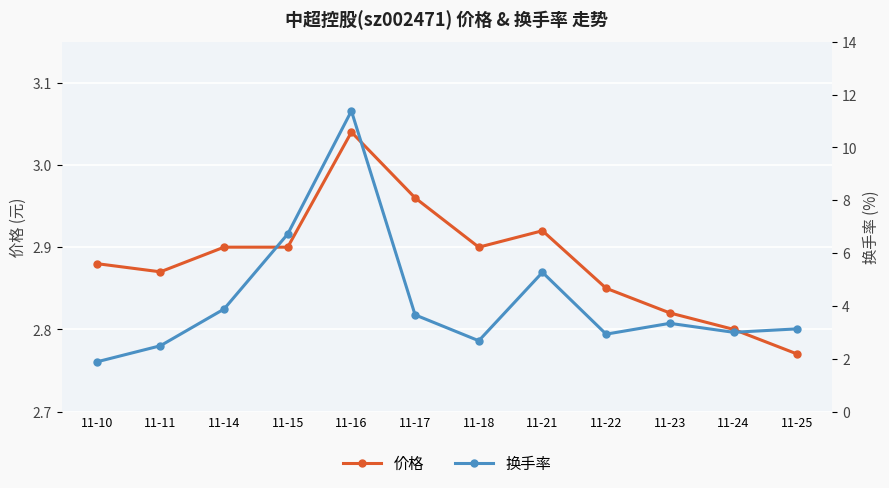

At which label does 换手率 first exceed 3?

11-14